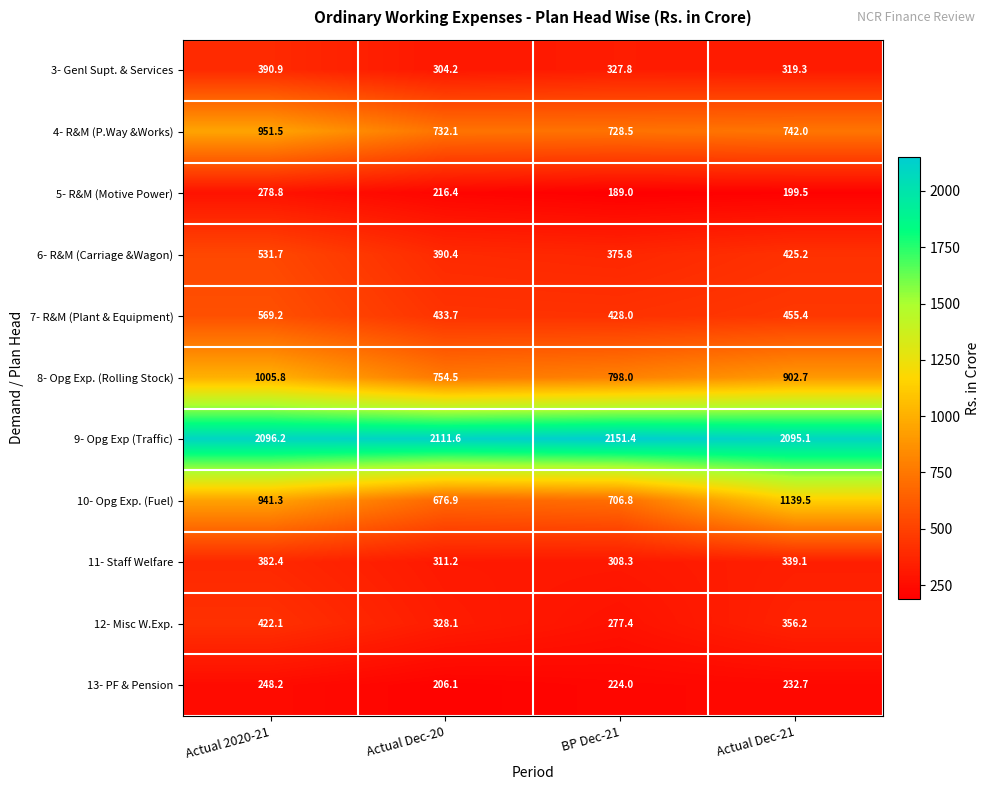

Is it true that 9- Opg Exp (Traffic) equals 2911.6 at Actual Dec-20?

False